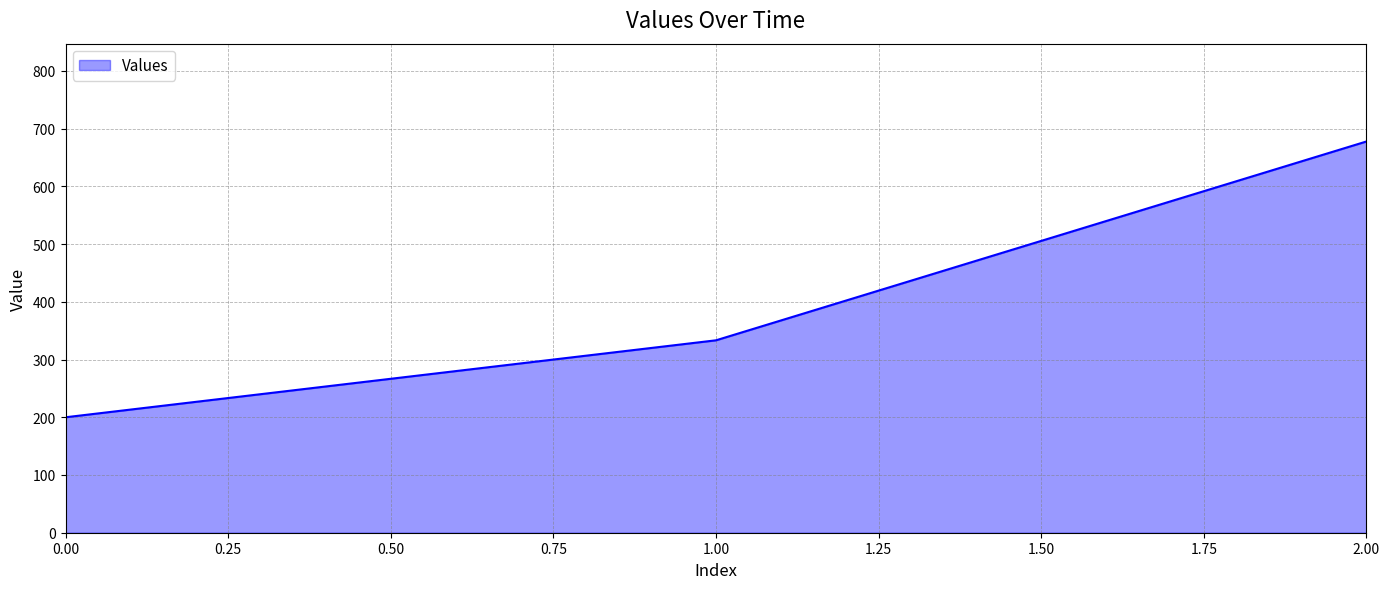

How many categories are shown in the chart?

3